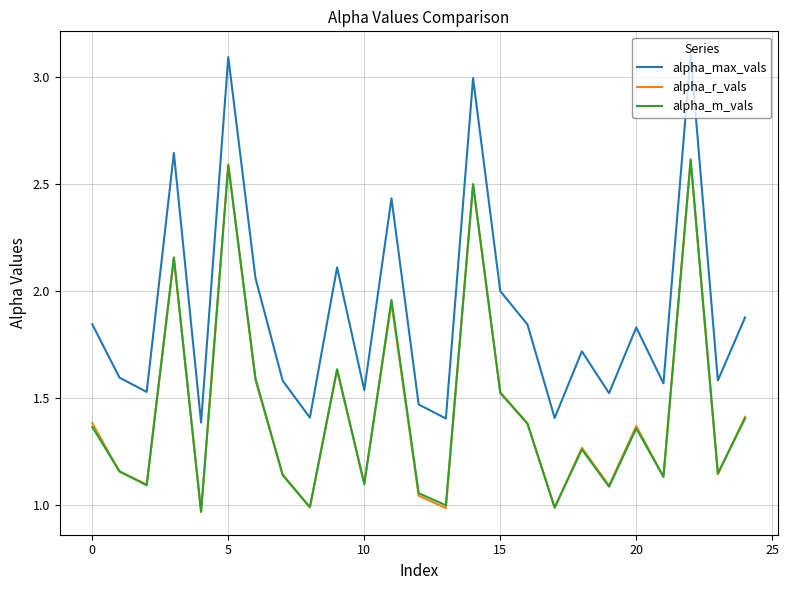

Which series has the largest total across all categories?

alpha_max_vals